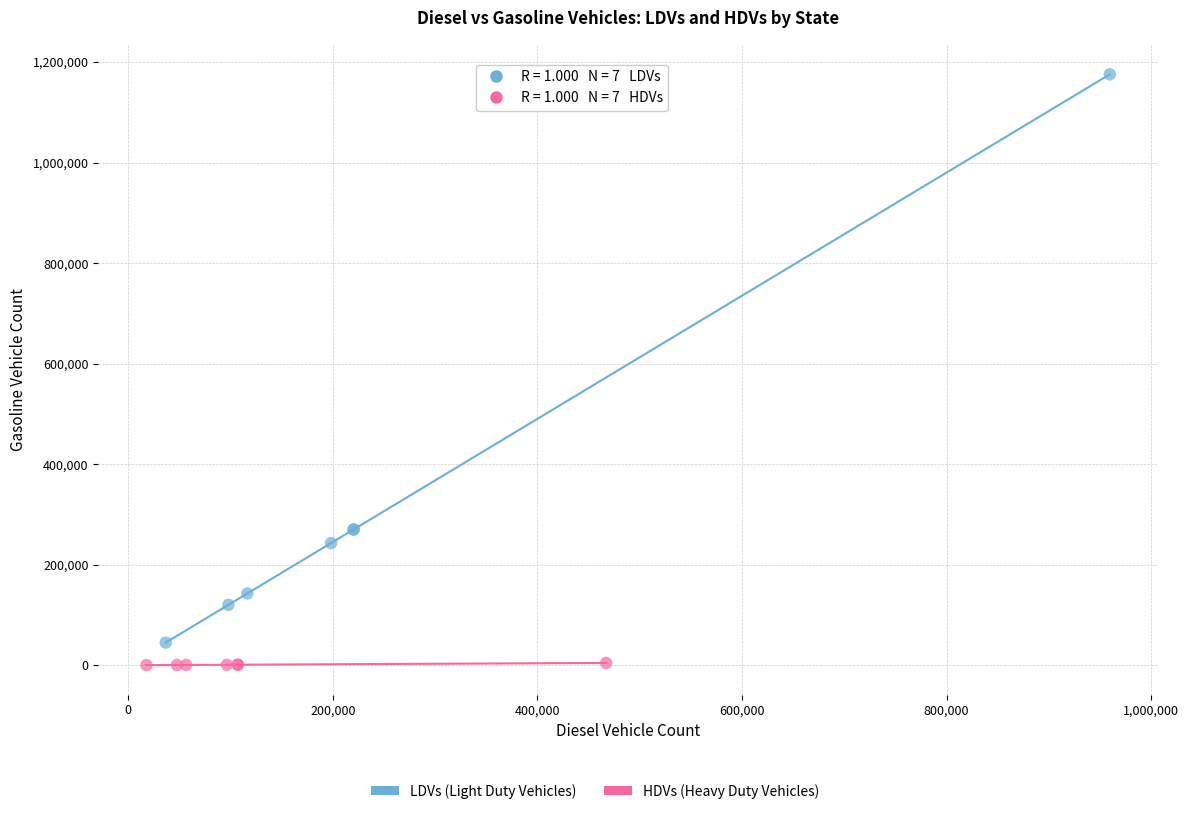

Which series has the widest spread of Y values?

LDVs (Light Duty Vehicles)